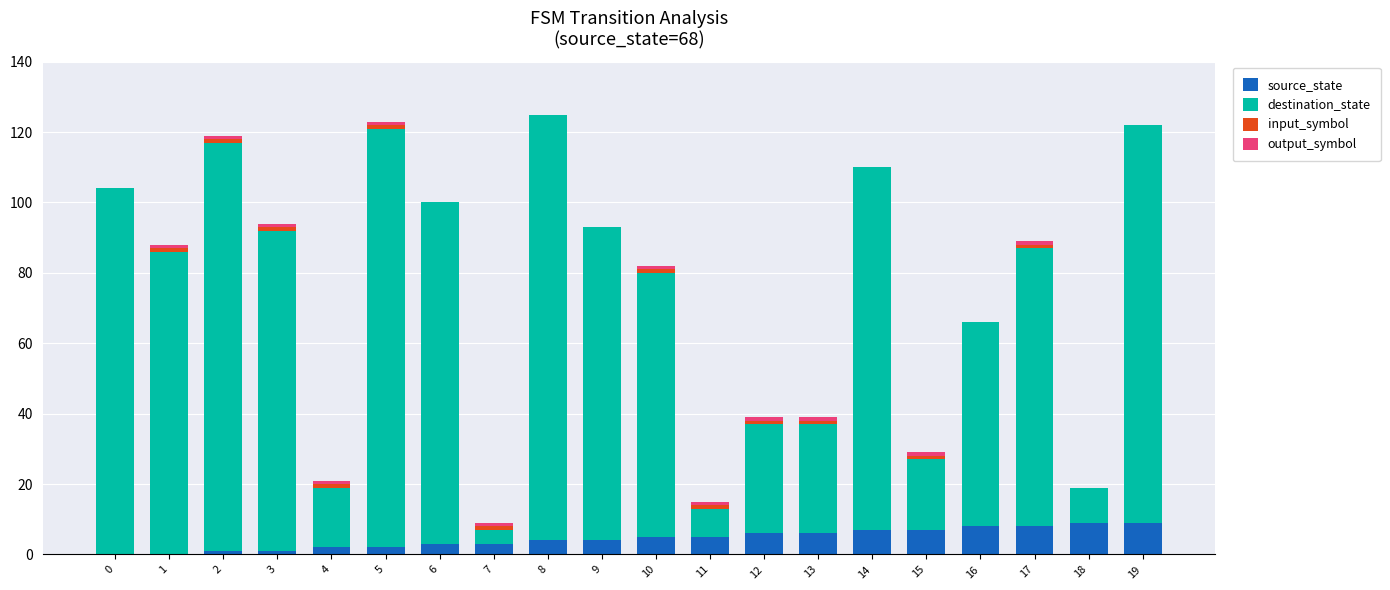

Are the bars horizontal?

No